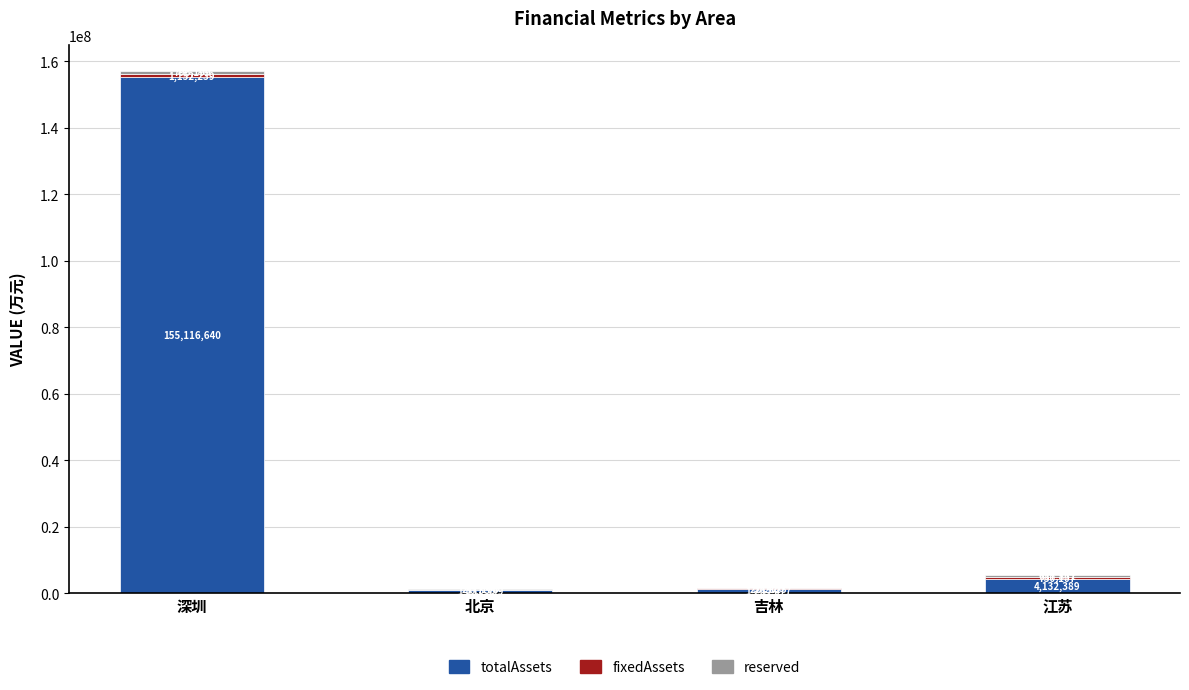

What is the highest value of the totalAssets series?

155116640.0